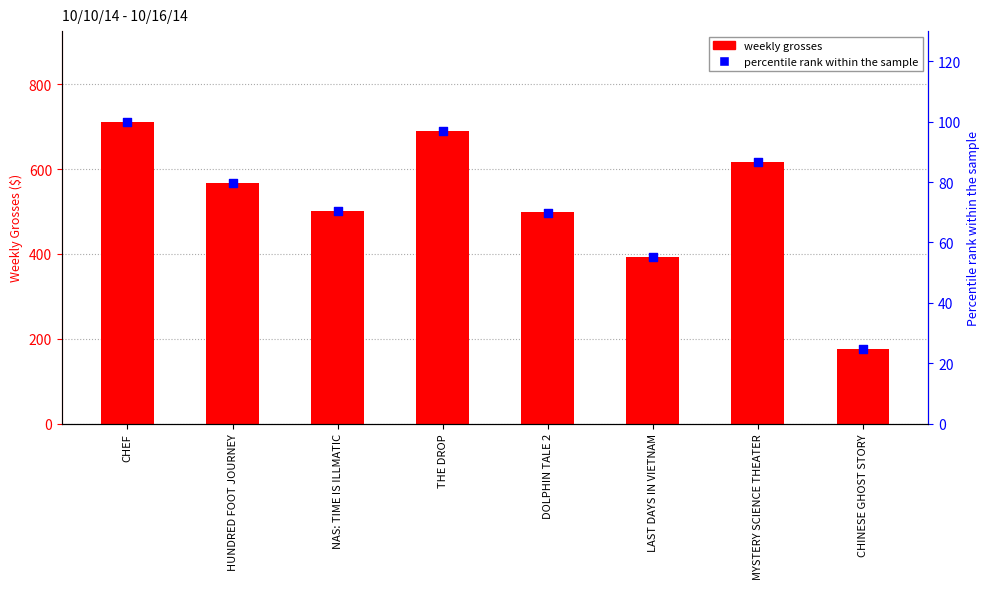

Is the value of percentile rank within the sample at LAST DAYS IN VIETNAM greater than the value of weekly grosses at MYSTERY SCIENCE THEATER?

No